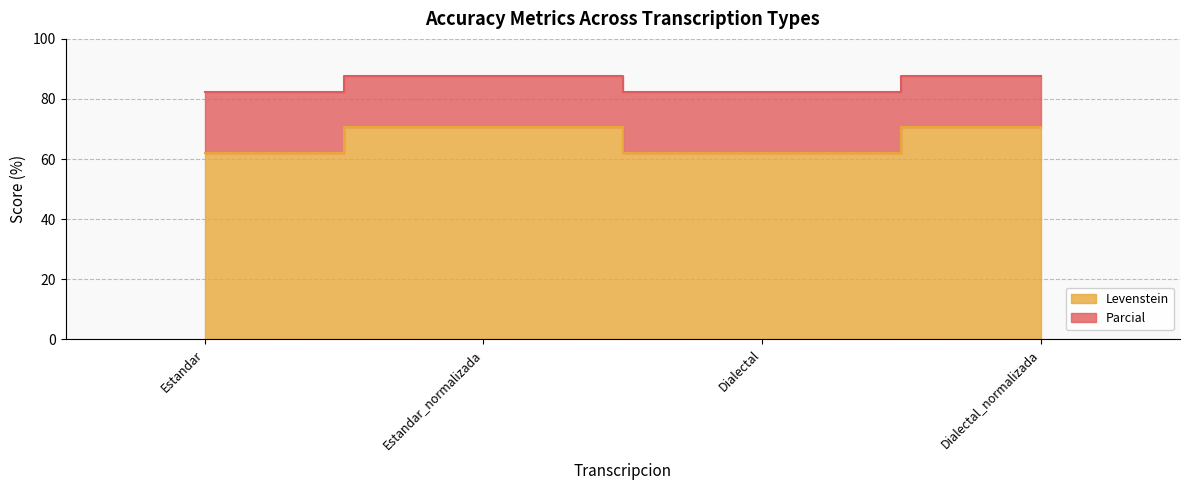

Which category has the highest value across all series?

Estandar_normalizada